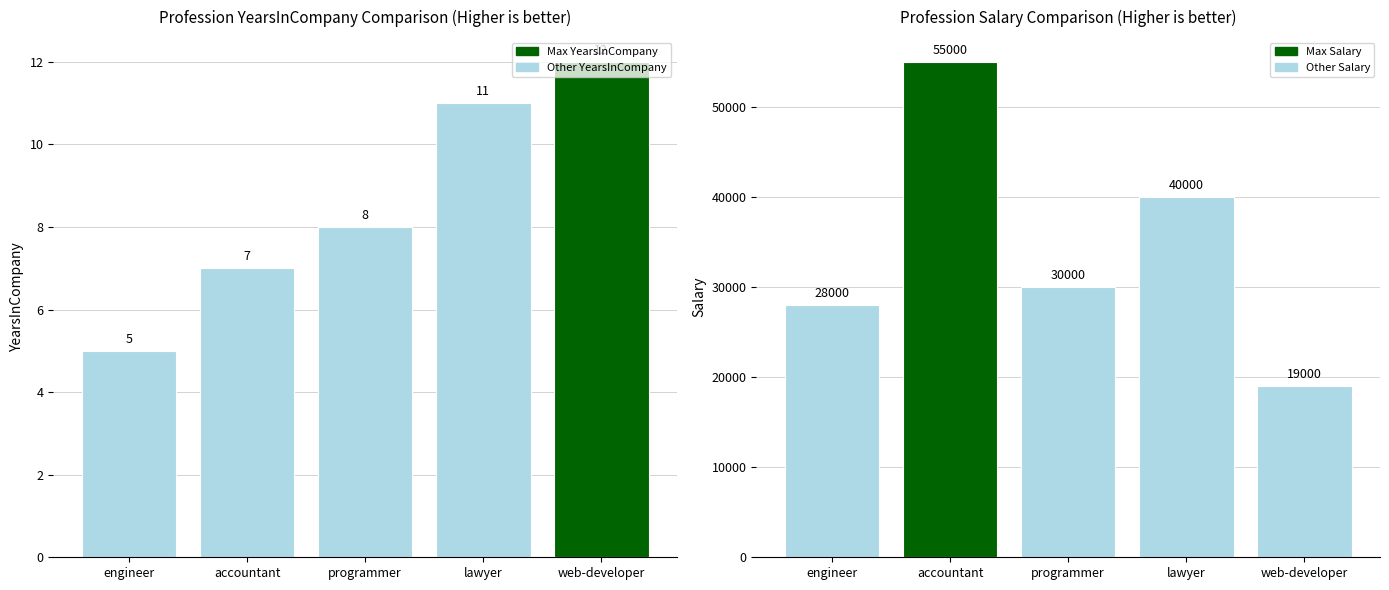

The value of Salary at web-developer is 19000. True or false?

True